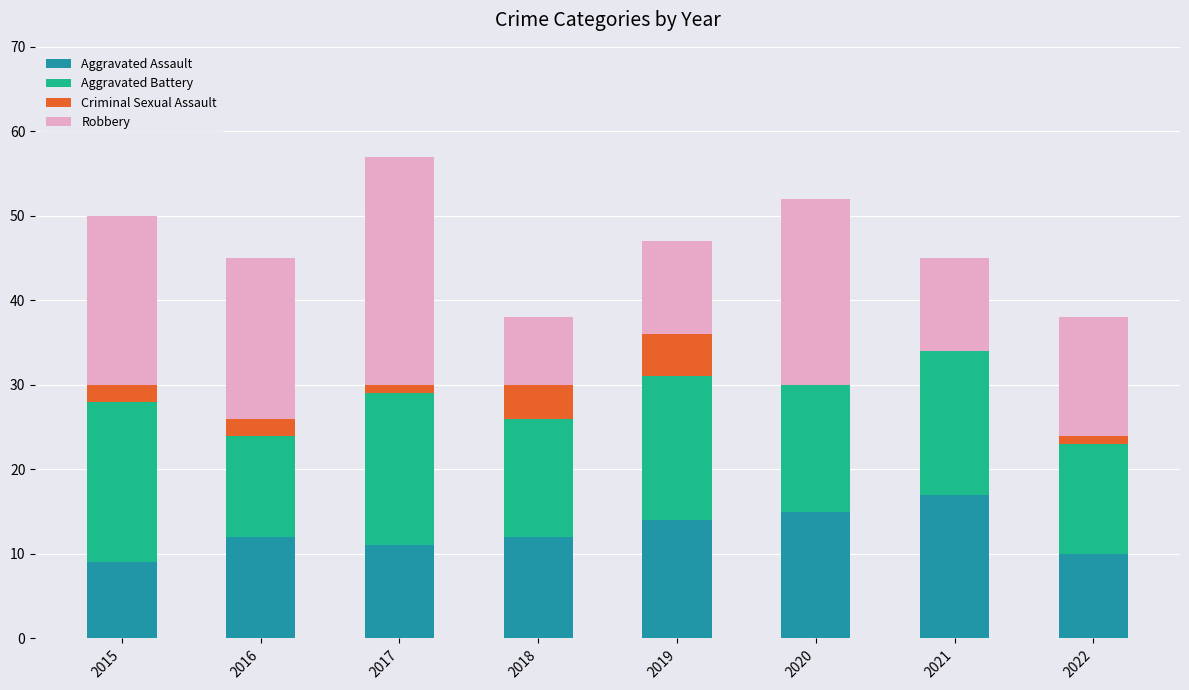

Which category has the highest value in the Aggravated Assault series?

2021